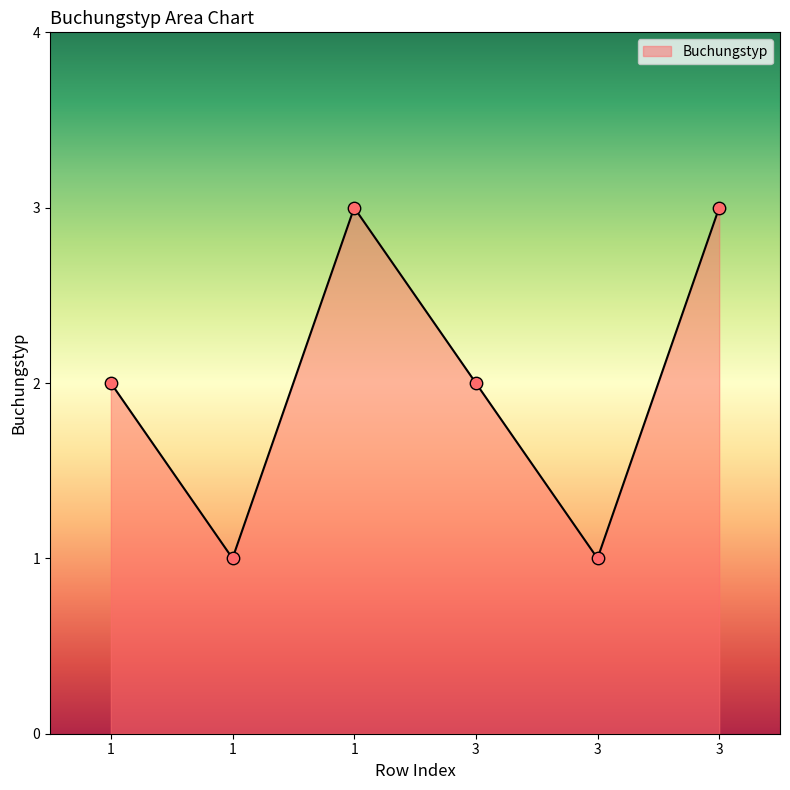

How many categories are shown in the chart?

6